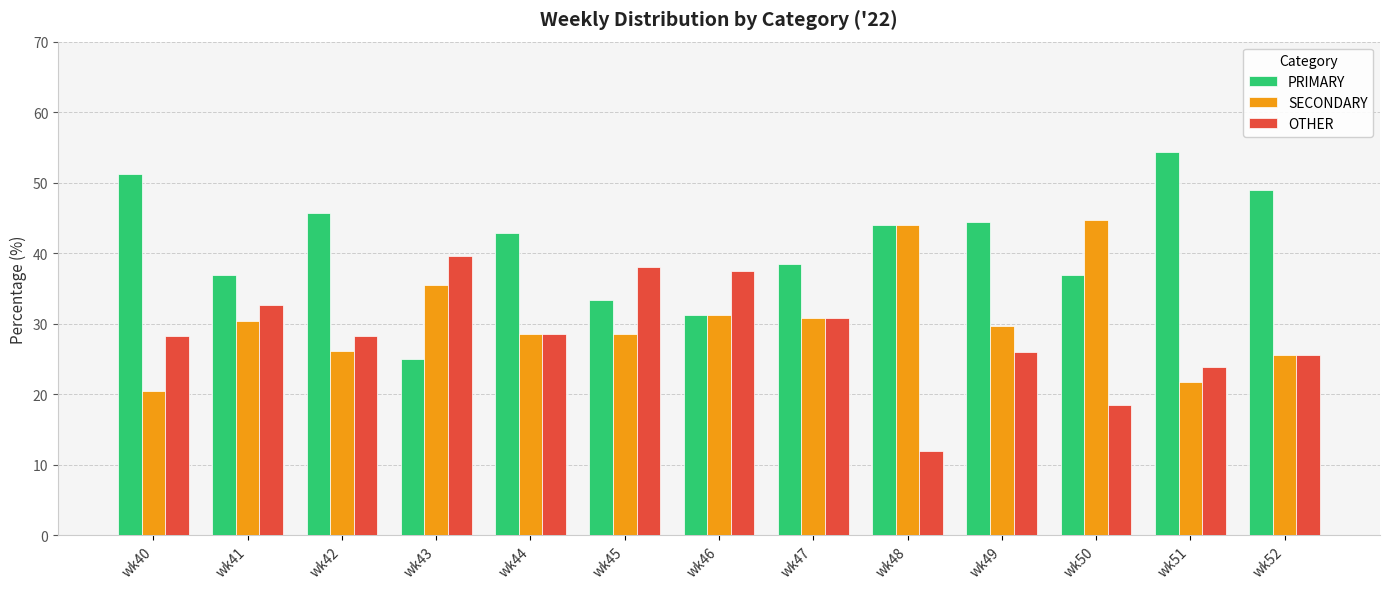

At how many categories does at least one series exceed 27?

13